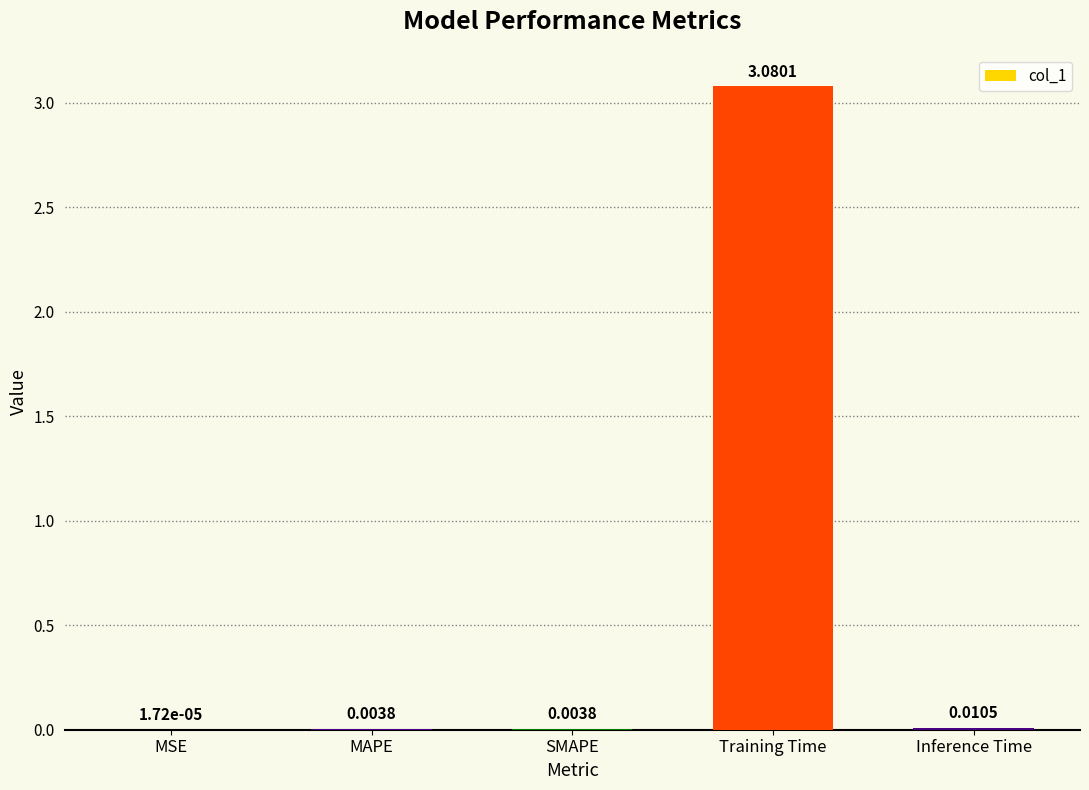

Which label corresponds to the largest value in the chart?

Training Time